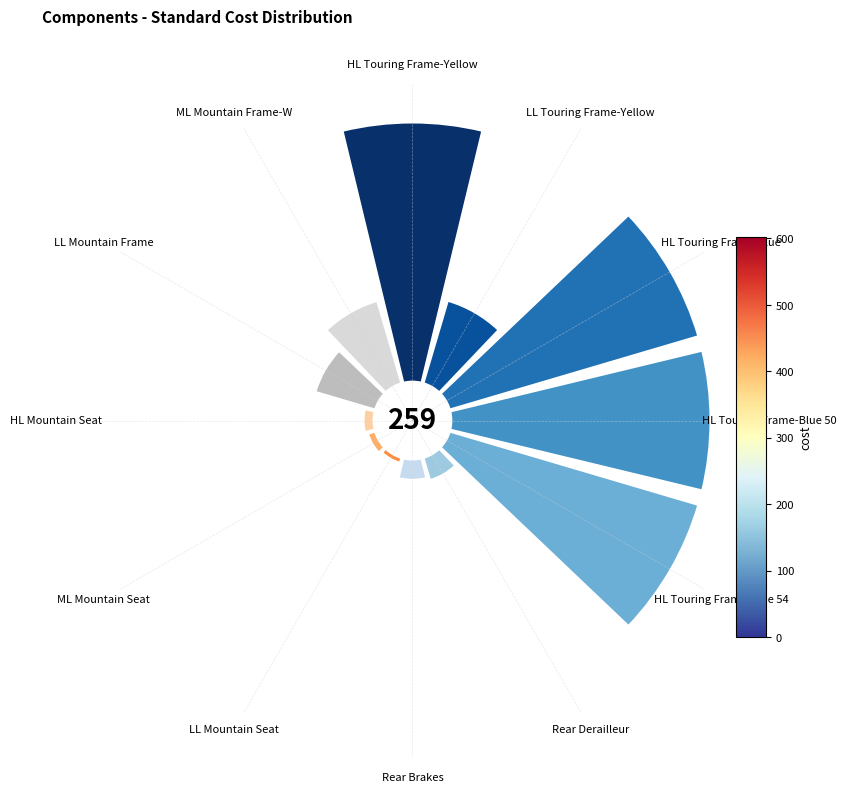

Which category has the smallest portion of the pie?

LL Mountain Seat